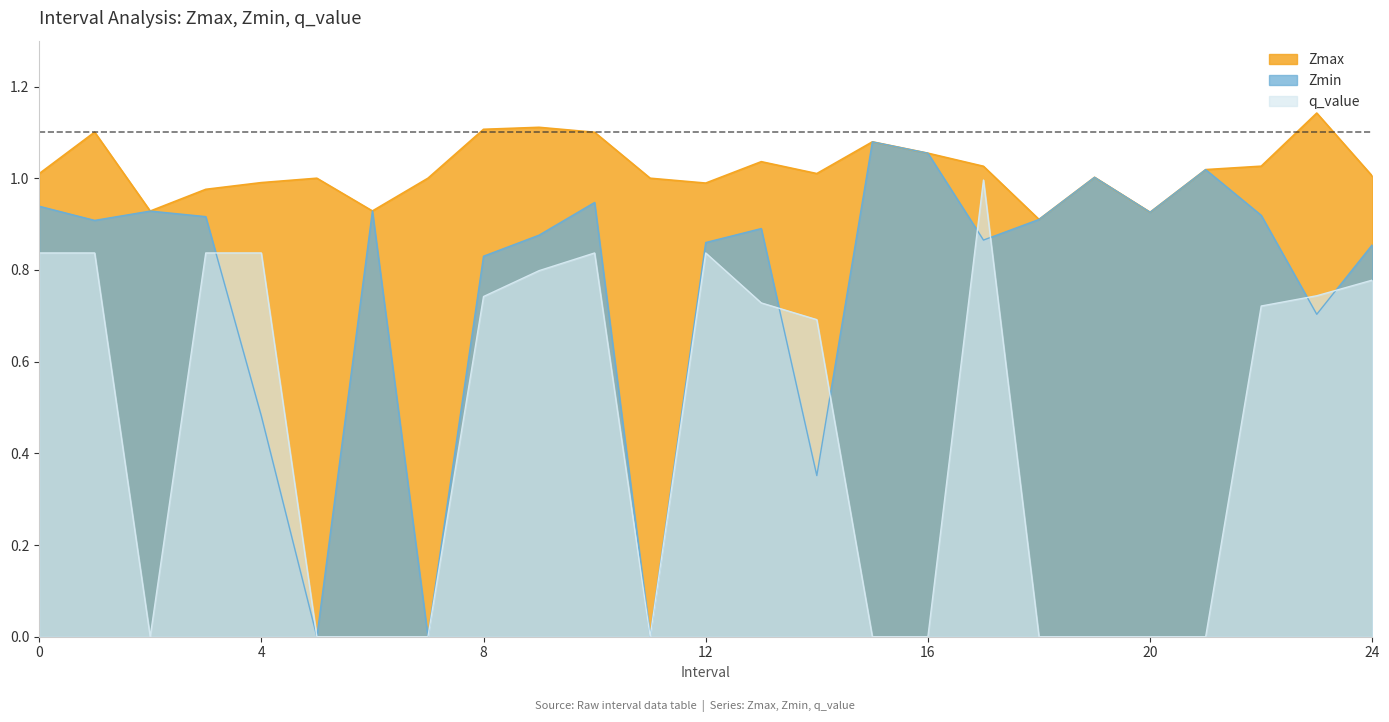

What is the minimum value for Zmax?

0.9